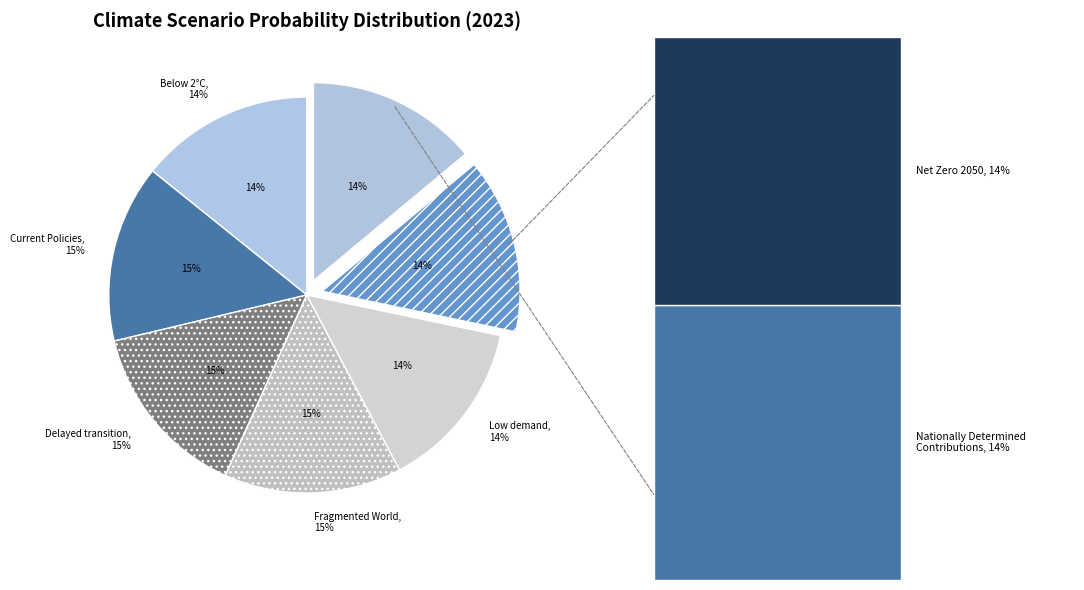

Rank the categories by value from highest to lowest.

Fragmented World, Delayed transition, Current Policies, Nationally Determined Contributions, Below 2°C, Net Zero 2050, Low demand